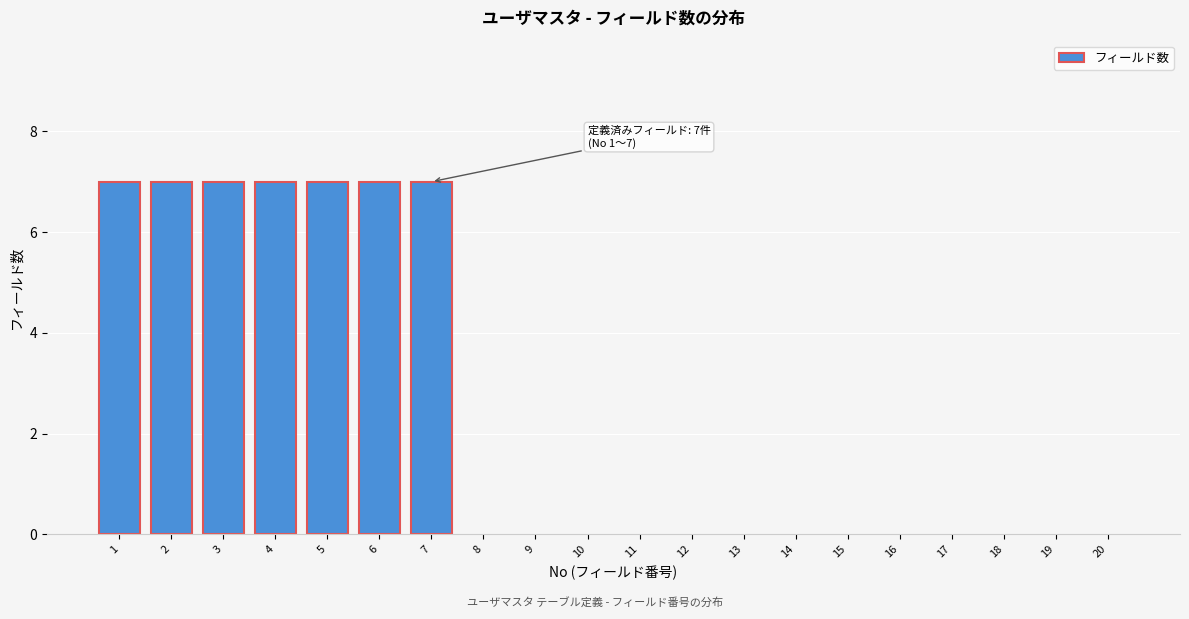

Reading left to right, extract all data points from this chart.

1=7	2=7	3=7	4=7	5=7	6=7	7=7	8=0	9=0	10=0	11=0	12=0	13=0	14=0	15=0	16=0	17=0	18=0	19=0	20=0